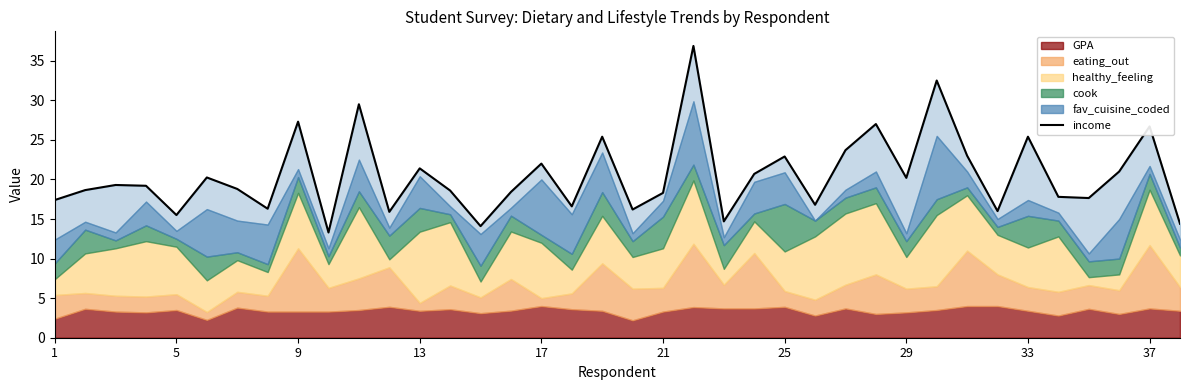

What is the difference between the maximum and minimum values?

23.6